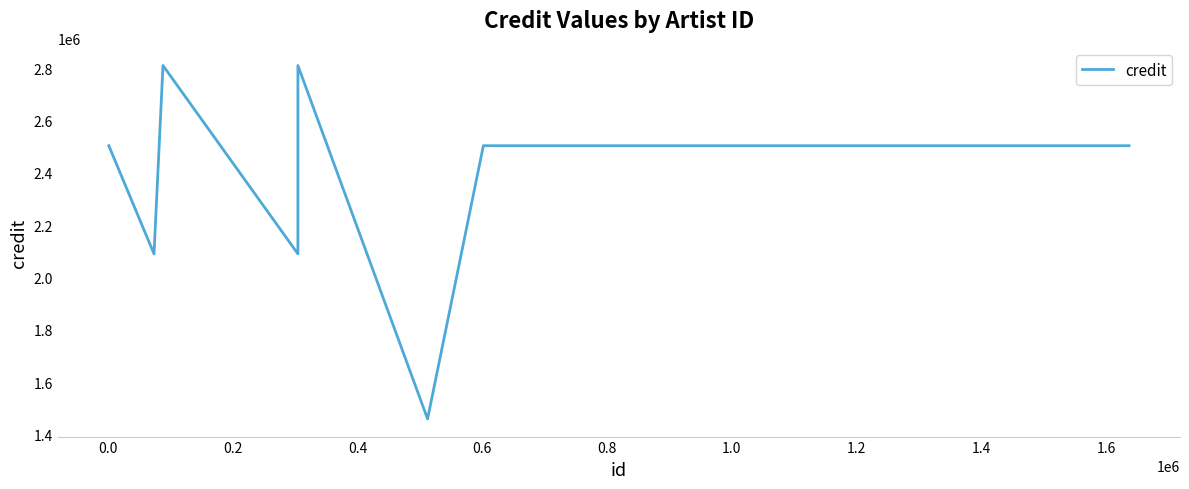

What is the maximum value shown in the chart?

2809989